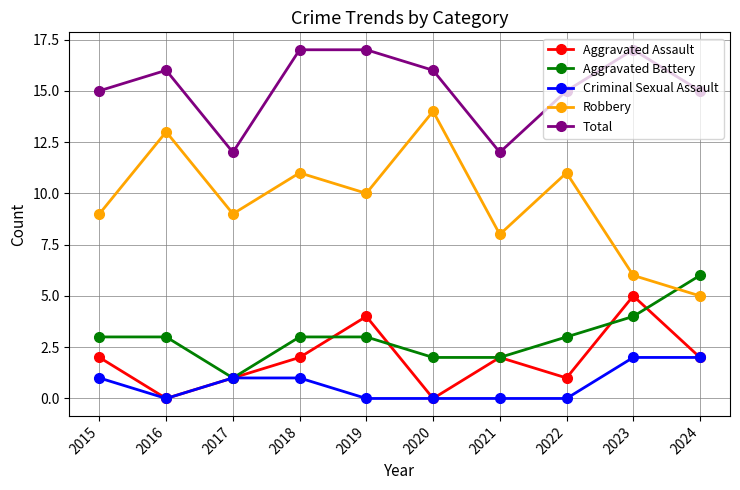

Where is the first local maximum for Robbery?

2016